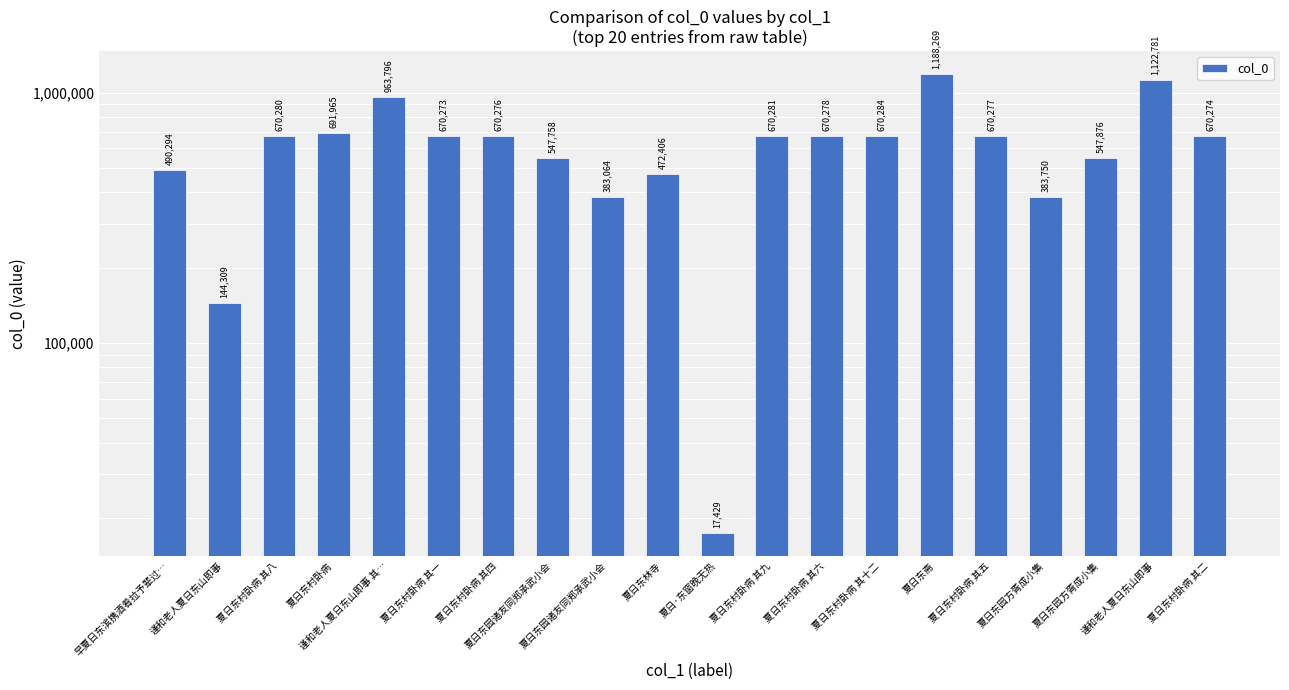

Approximately how many times larger is the value at 夏日东园诸友同郑承武小会 compared to 谨和老人夏日东山即事?

0.5